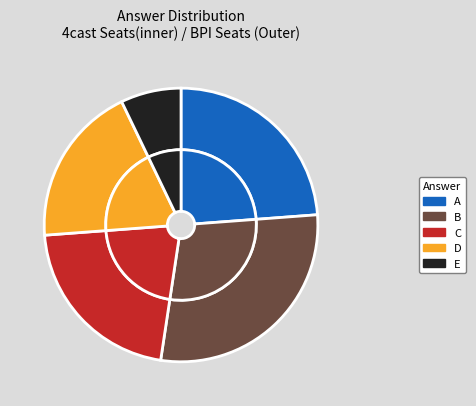

Which category has the biggest portion of the pie?

B